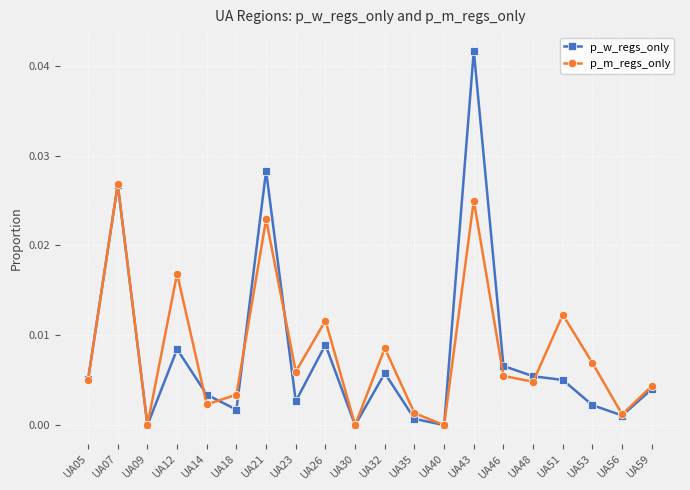

Is the value of p_w_regs_only at UA32 greater than the value of p_m_regs_only at UA14?

Yes